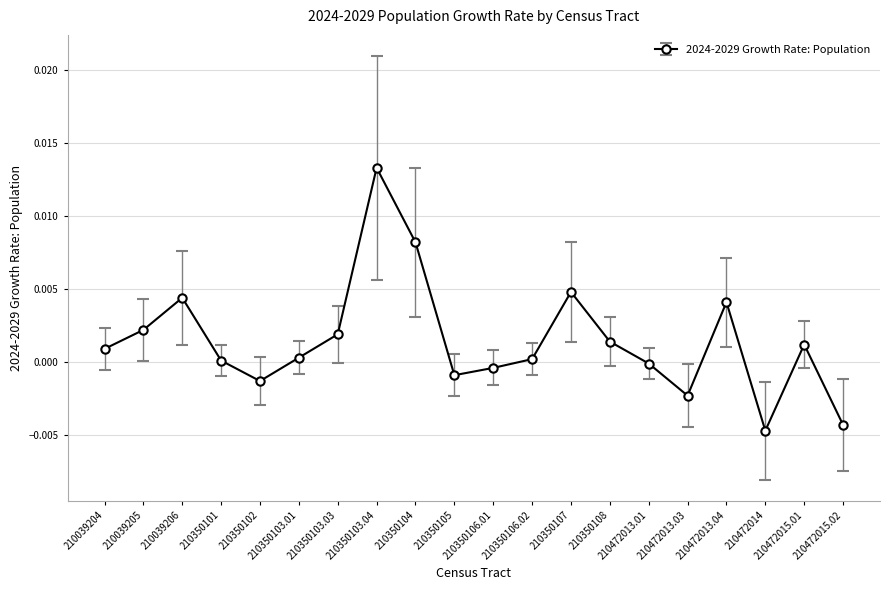

True or false: there are more than 0 points higher than both neighbors.

True